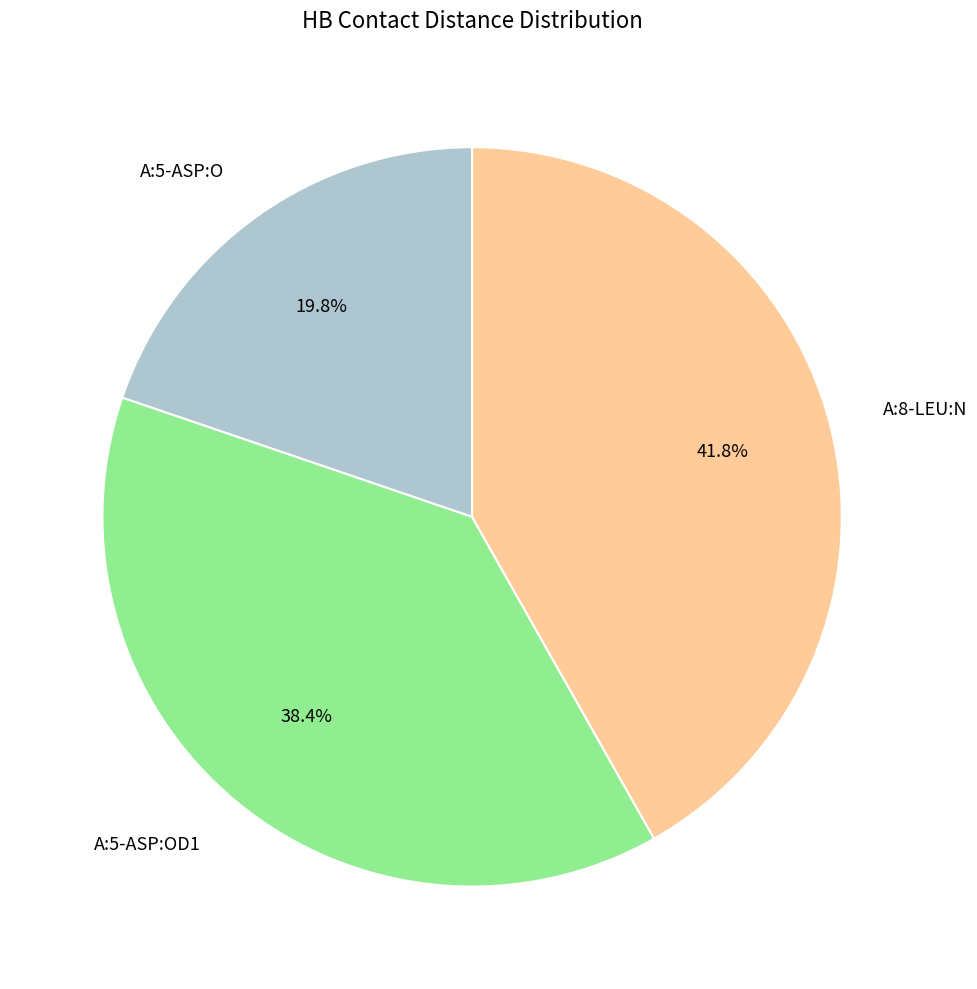

To the nearest percent, what percentage of the pie is A:5-ASP:OD1?

38%